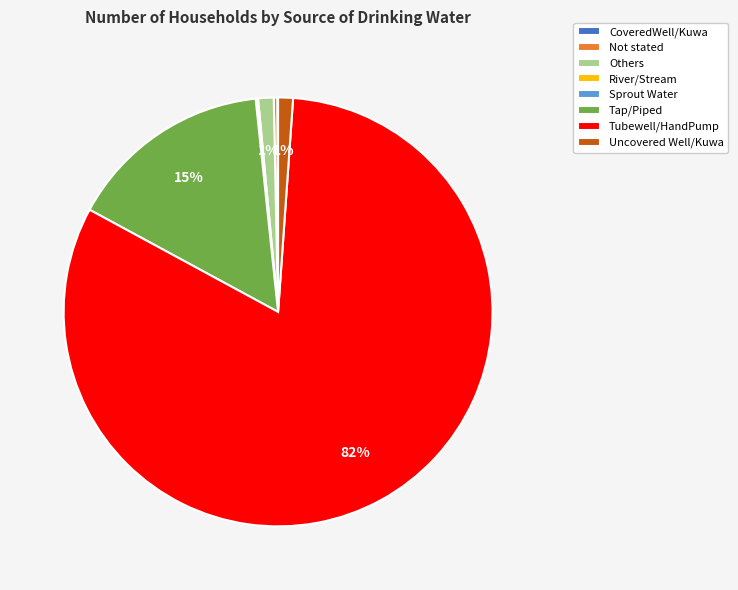

Is it true that Tap/Piped is 15% of the pie?

True